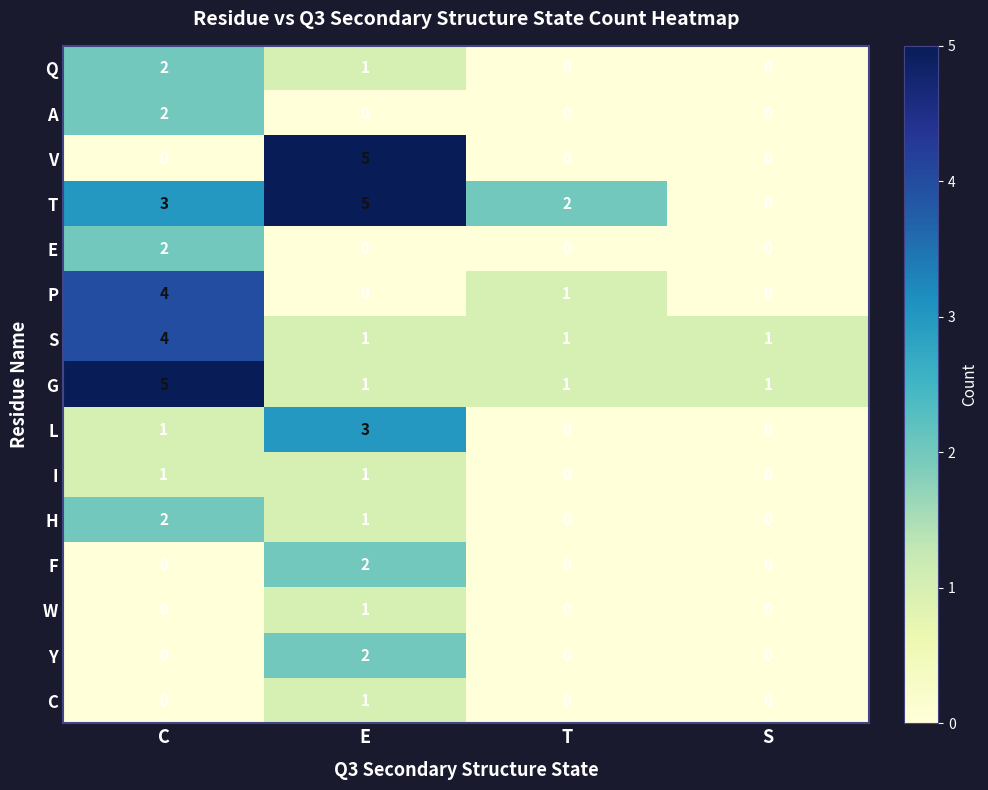

At which category is the sum across all series the highest?

C